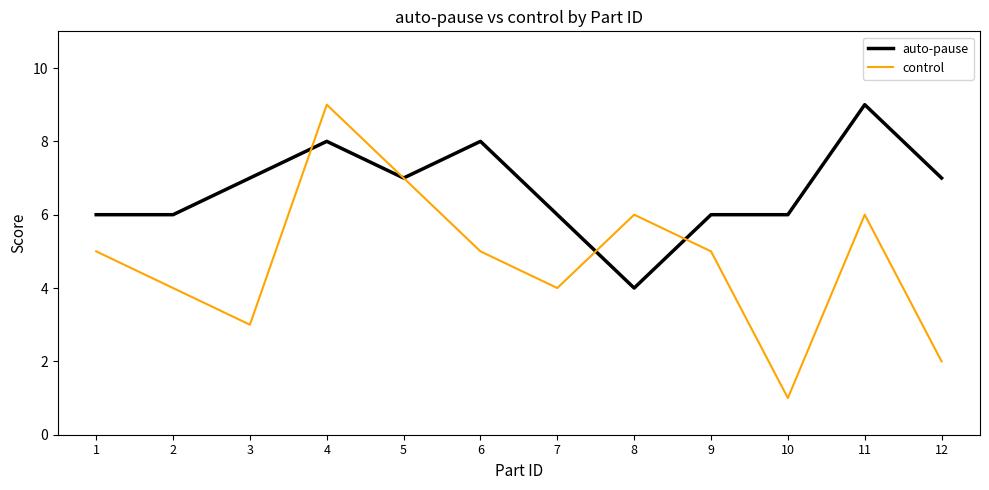

Reading right to left, extract all data points from this chart.

auto-pause: 12=7	11=9	10=6	9=6	8=4	7=6	6=8	5=7	4=8	3=7	2=6	1=6
control: 12=2	11=6	10=1	9=5	8=6	7=4	6=5	5=7	4=9	3=3	2=4	1=5